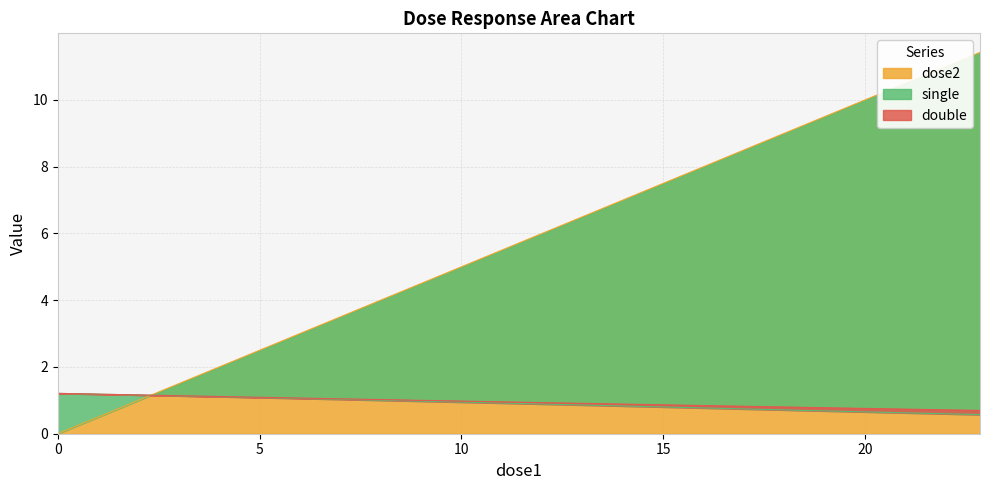

Which series ends up on top after the final intersection of double and single?

double